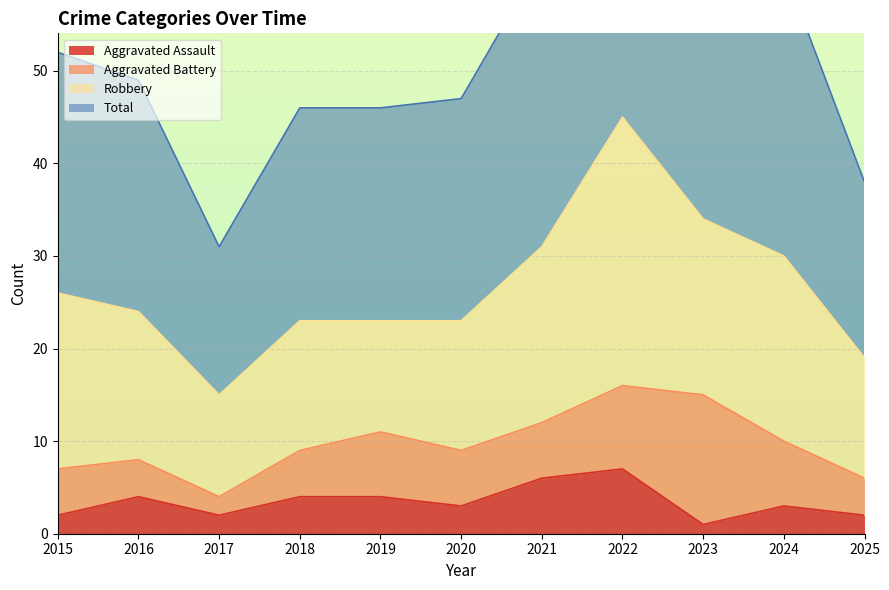

At which category is the sum across all series the highest?

2022